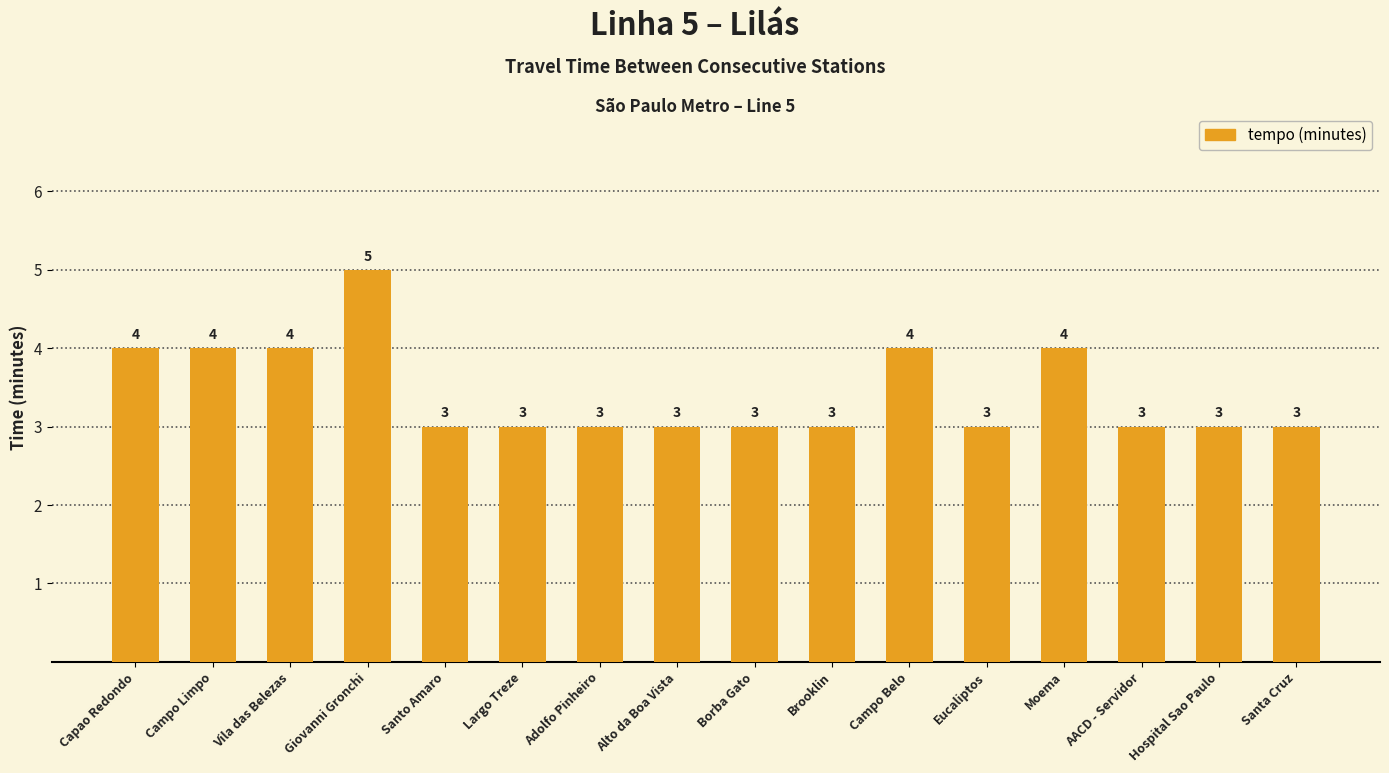

Are the bars grouped side by side (vs. stacked)?

No